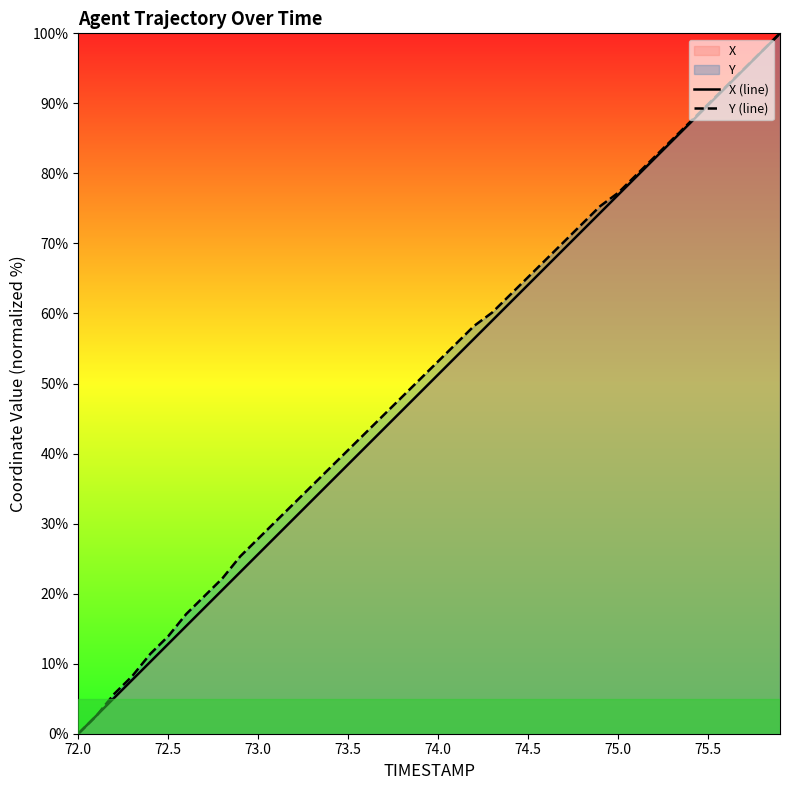

What is the value of the X (line) point at the 14th from the left?

33.3